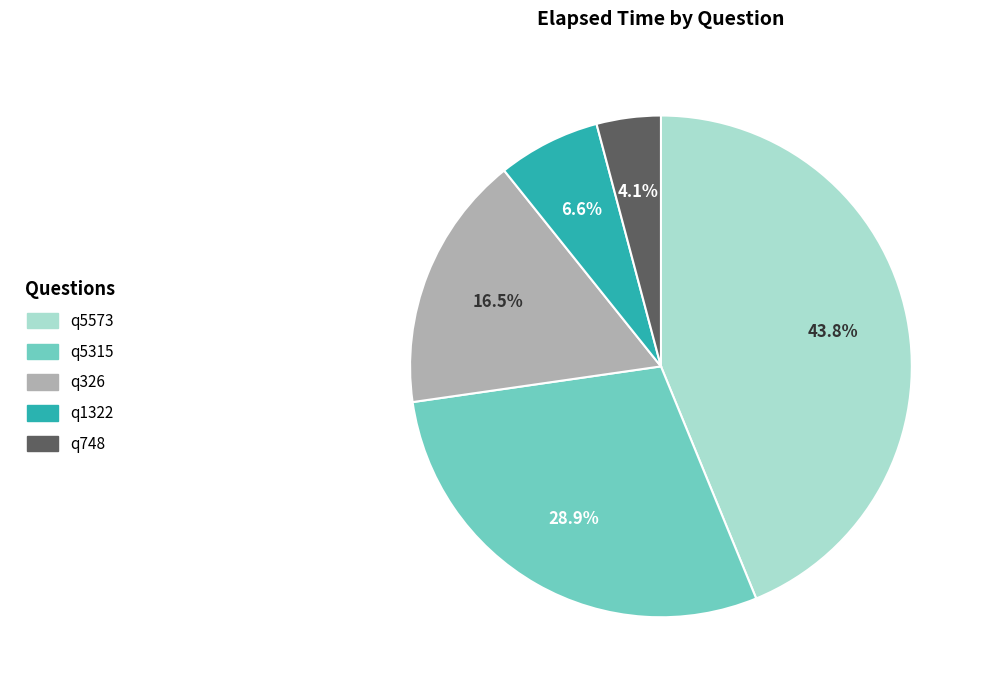

Which category has the biggest portion of the pie?

q5573